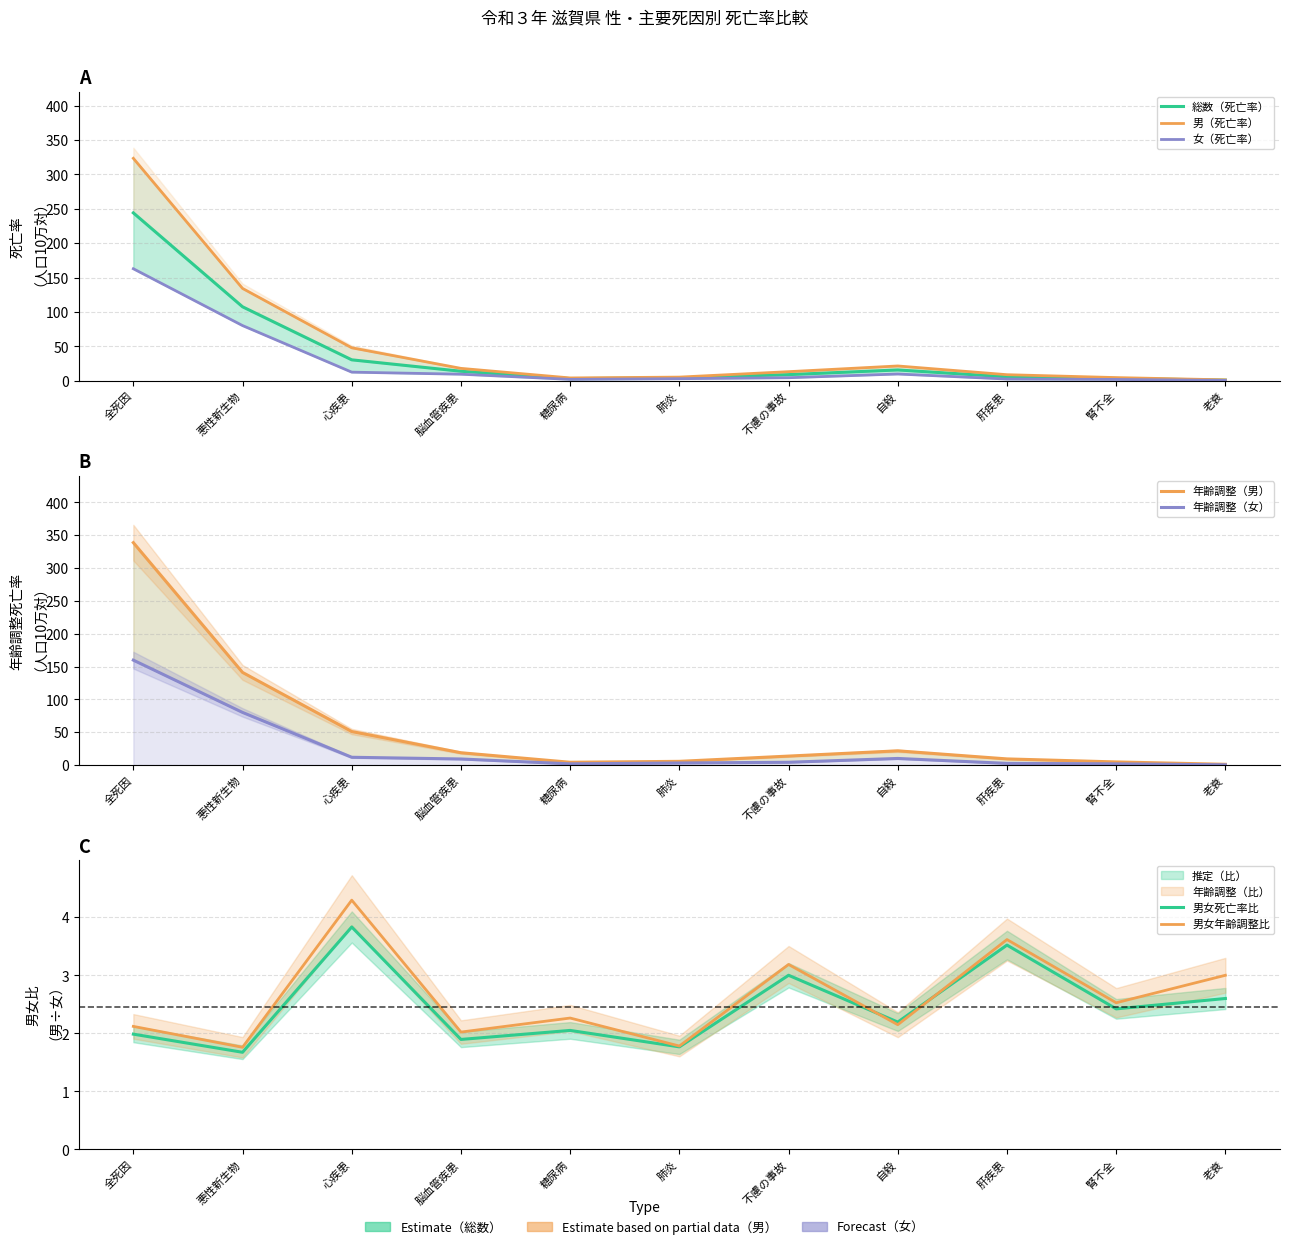

How many interior local valleys does the 女（死亡率） series have?

1